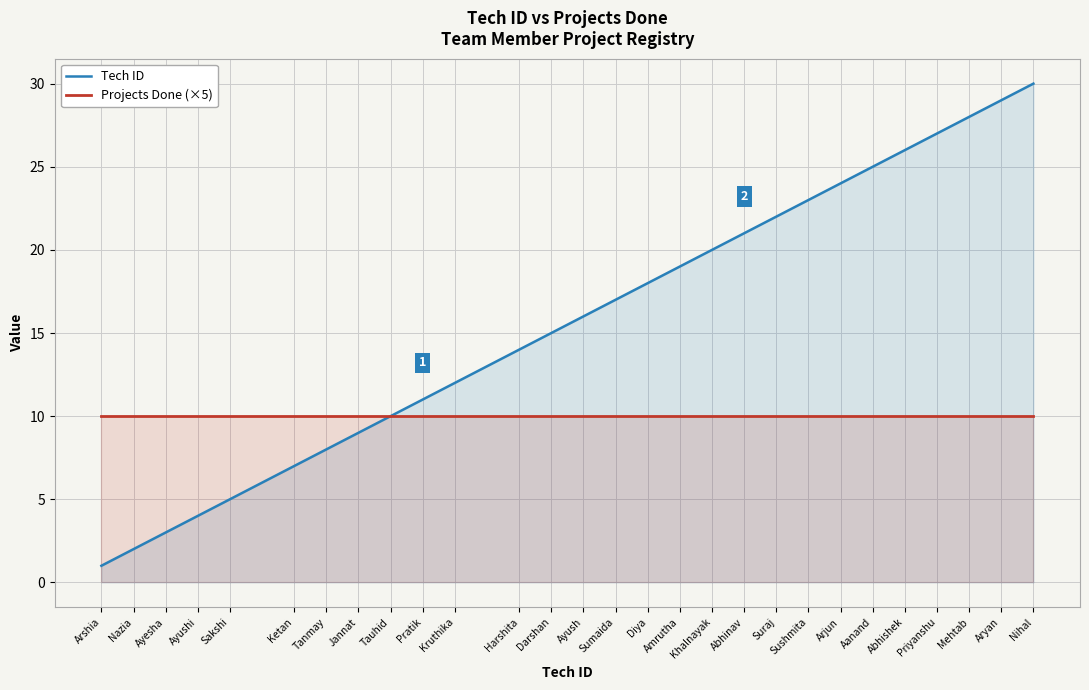

The value of Tech ID at Tauhid is 16. True or false?

False